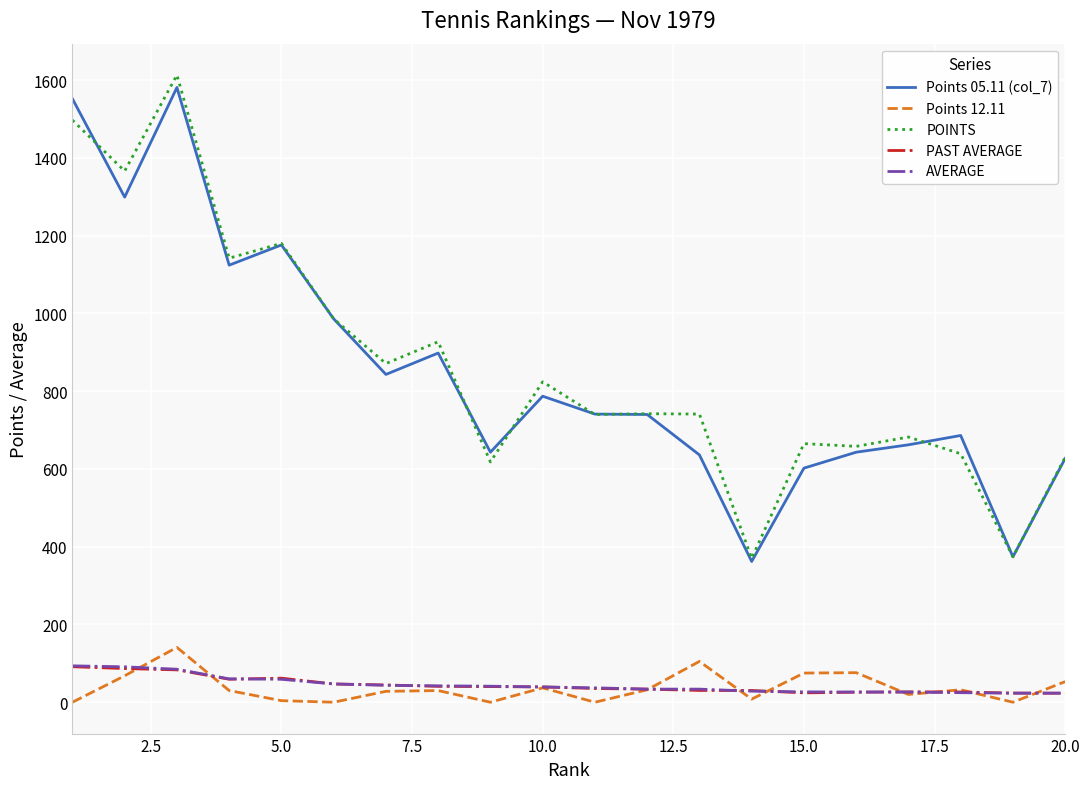

What is the maximum value for Points 05.11 (col_7)?

1581.0